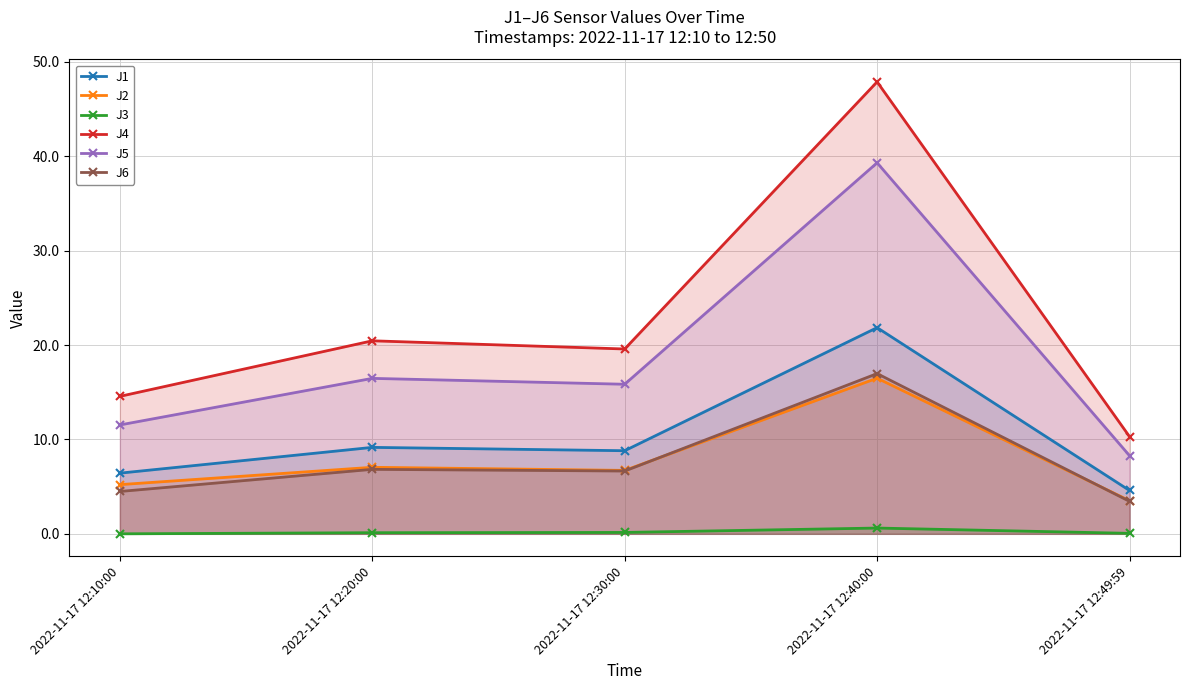

True or false: J4 and J6 intersect in this chart.

False